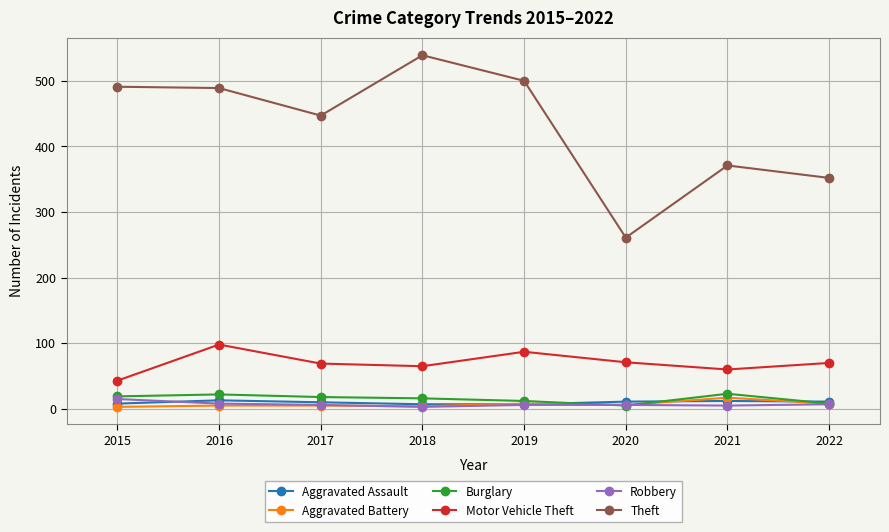

What is the value of the Burglary point at the 7th from the left?

23